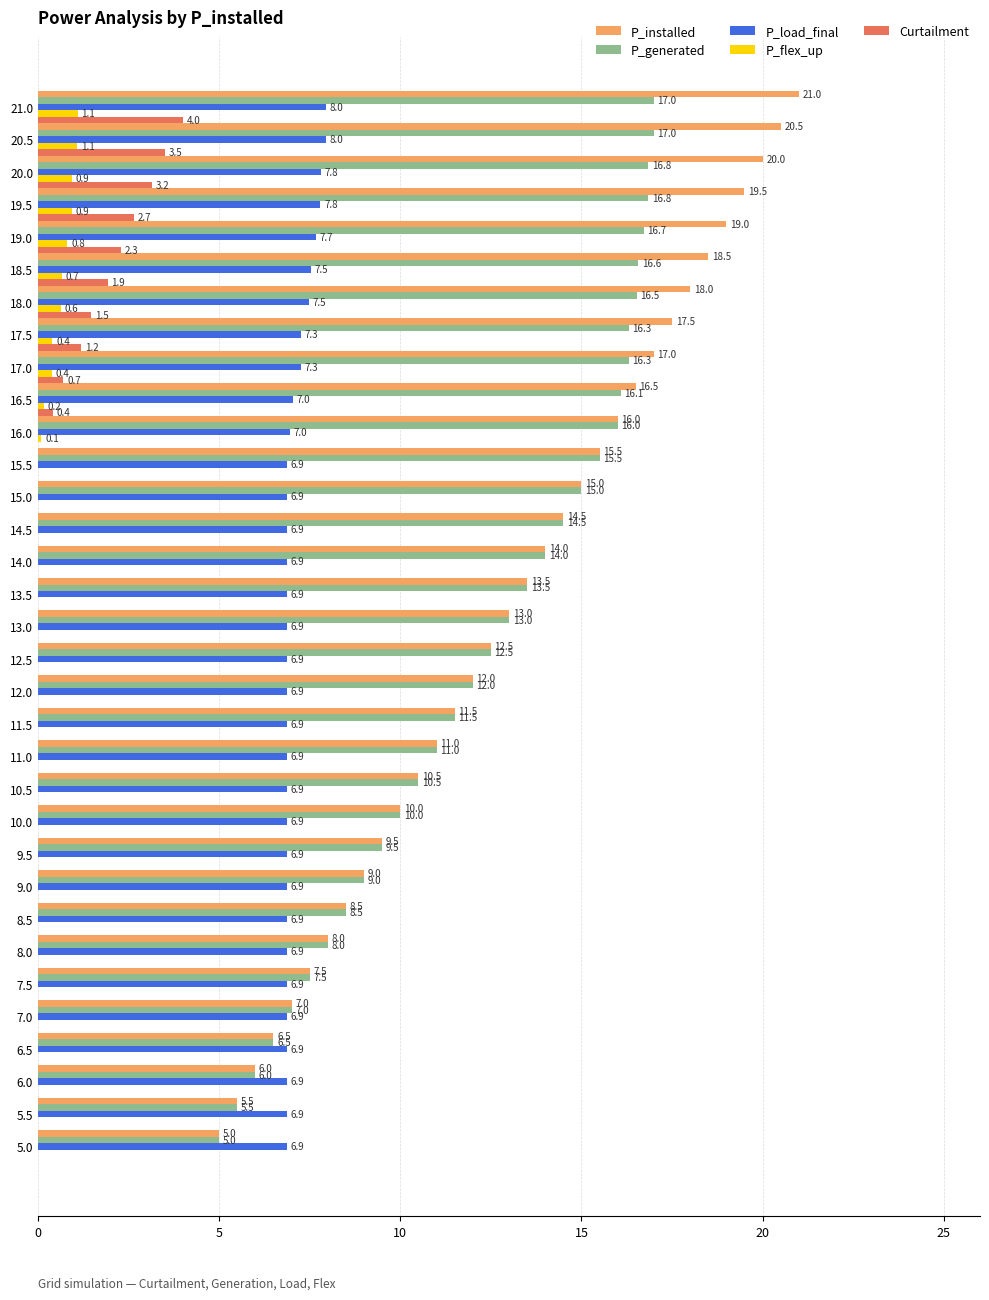

The value of Curtailment at 8.0 is 0.0. True or false?

True